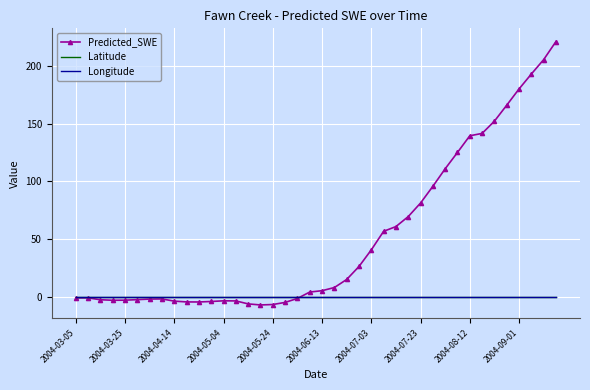

Which series has the largest range (max minus min)?

Predicted_SWE